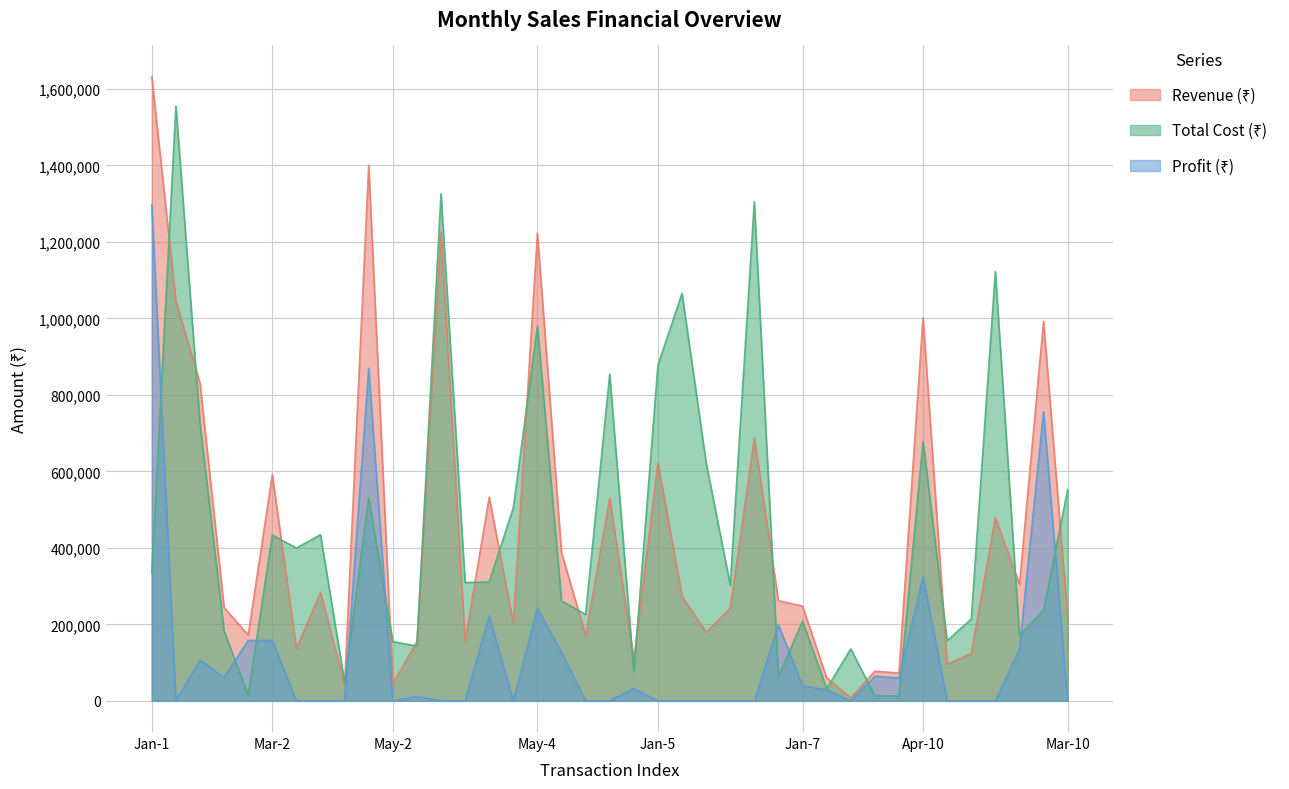

Which has a higher value, May-1 or Feb-2?

Feb-2